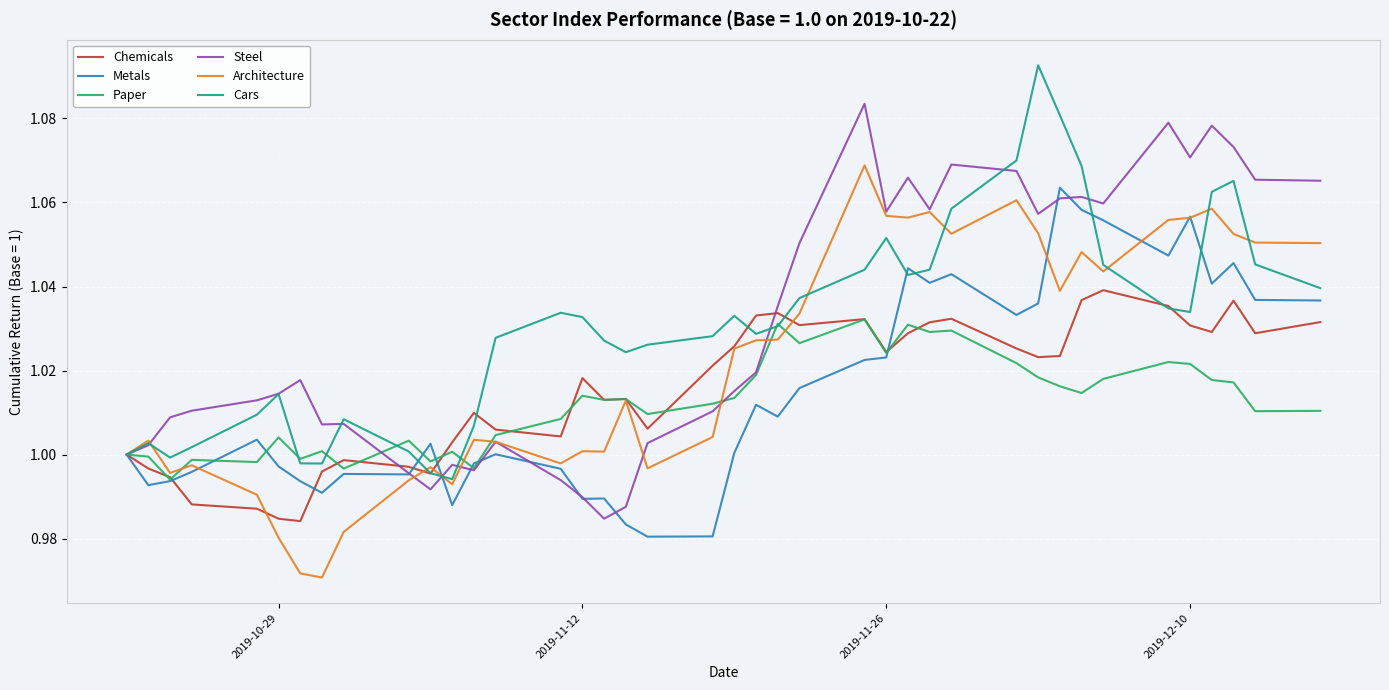

How many lines are shown in the chart?

6